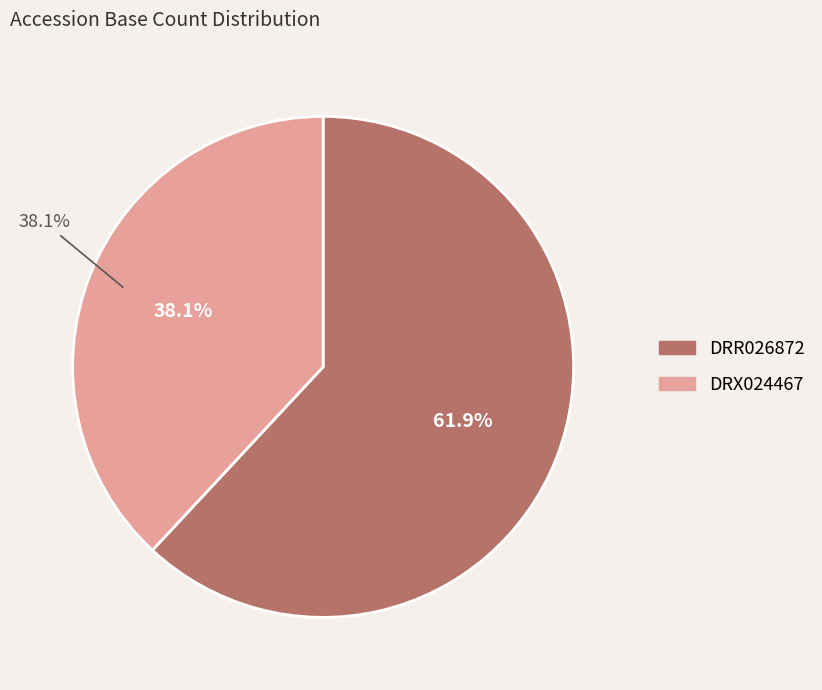

To the nearest percent, what is the average slice percentage?

50%